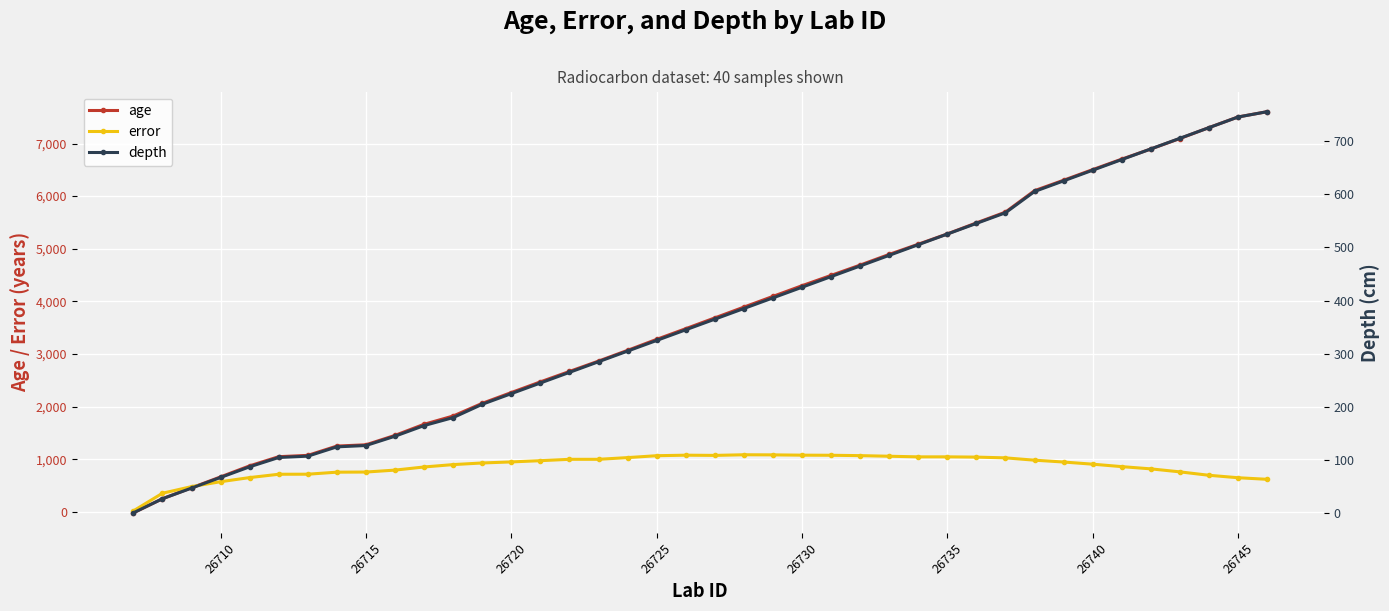

What is the lowest value of the age series?

-20.0